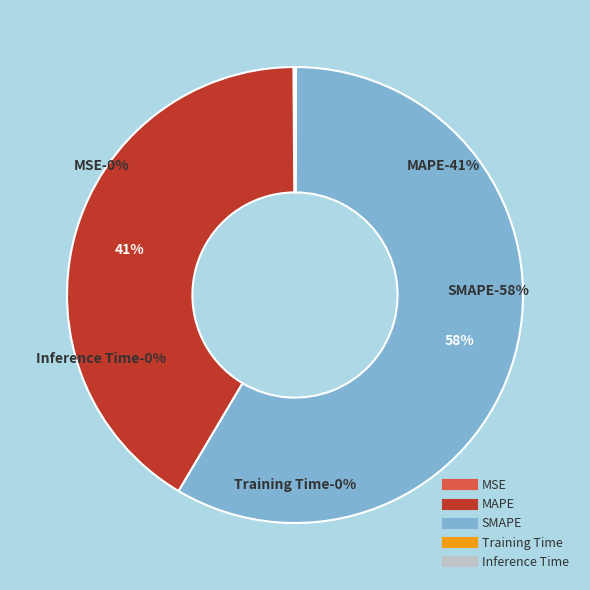

How many segments does this pie chart have?

5